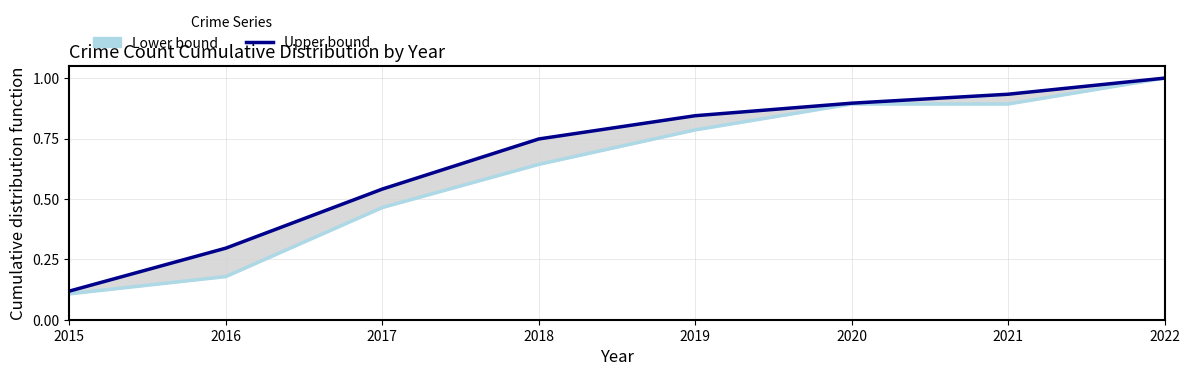

Which has a higher value, 2018 or 2015?

2018